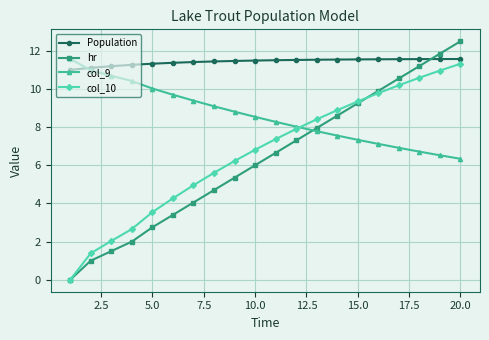

Which series has the largest total across all categories?

Population